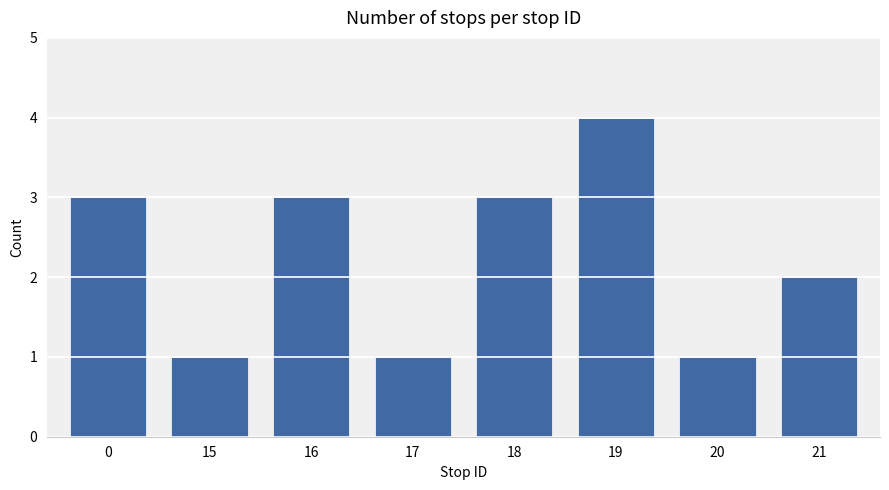

Reading left to right, extract all data points from this chart.

3	1	3	1	3	4	1	2